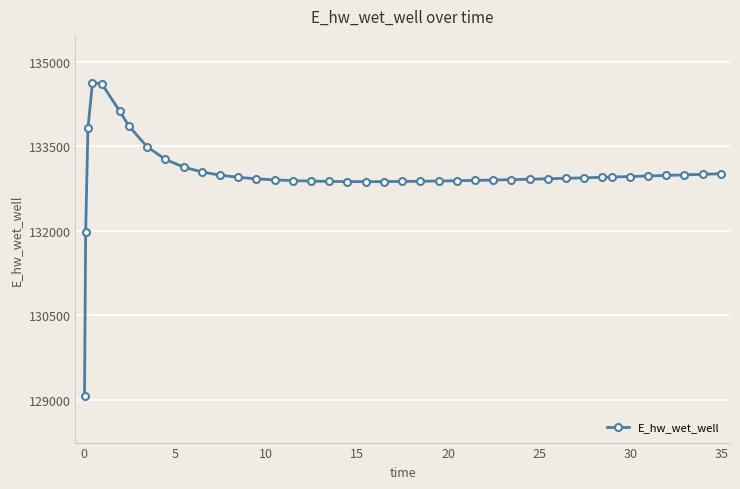

True or false: the data has more than 0 interior local peaks.

True